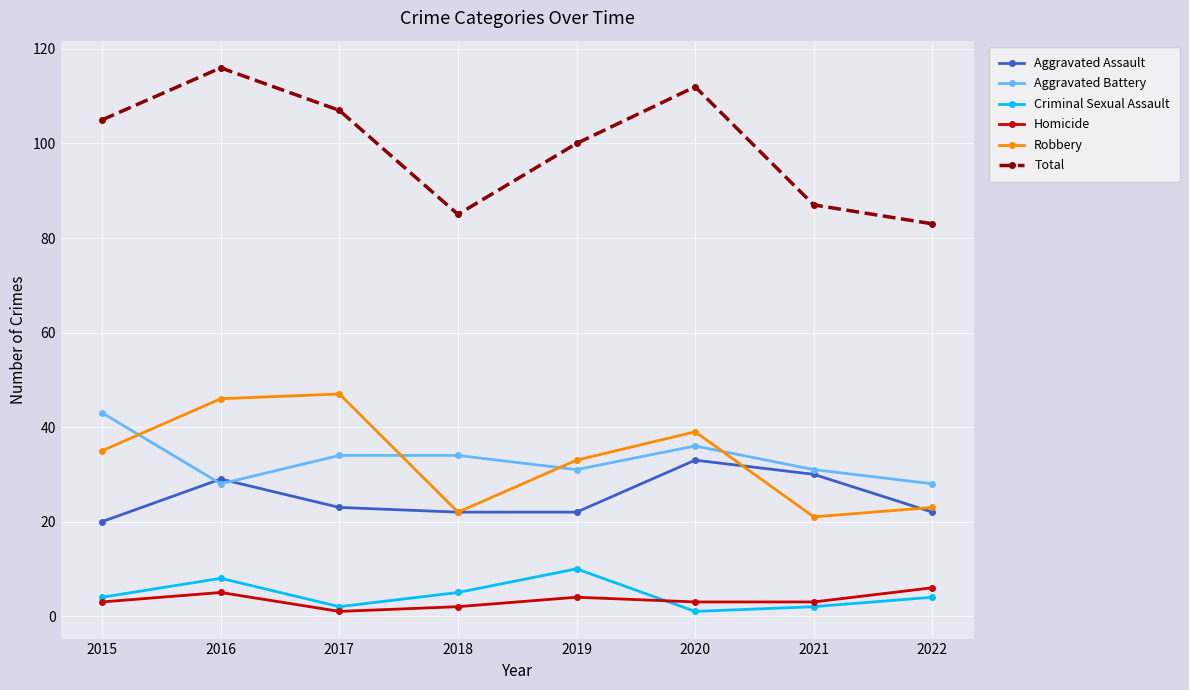

True or false: Aggravated Assault has a value of 29 at 2016.

True